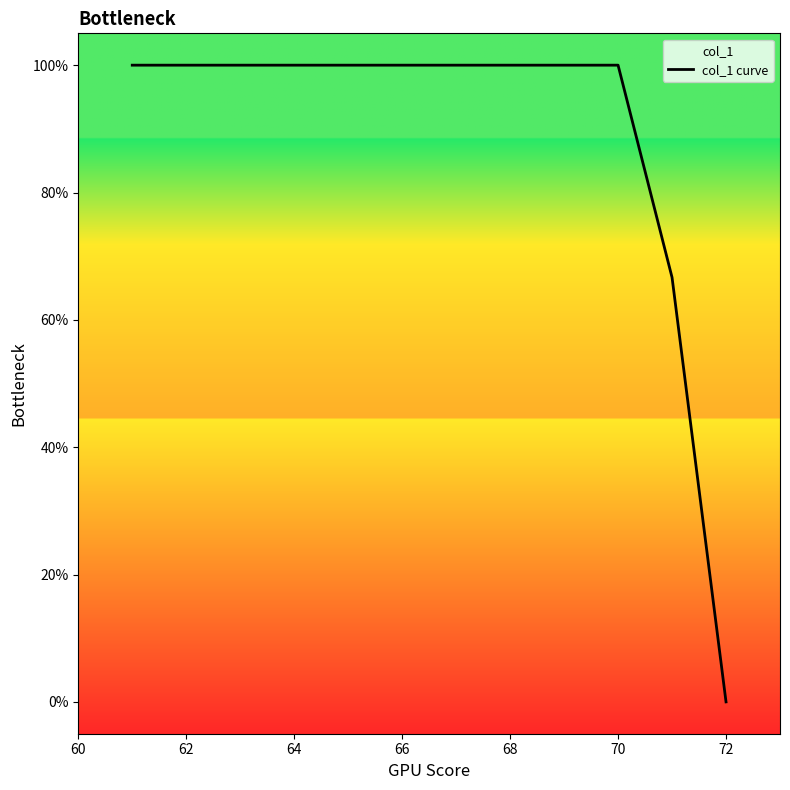

What is the difference between the maximum and minimum values?

100.0